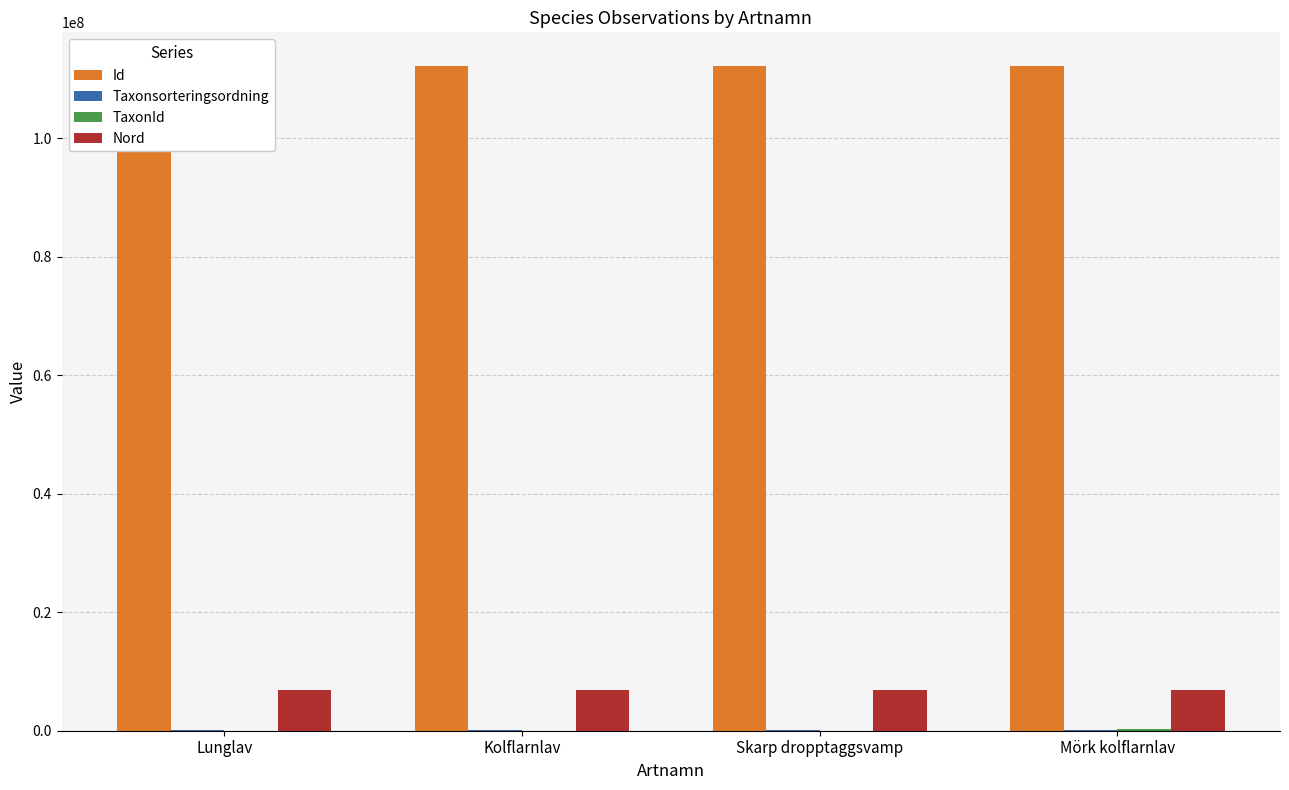

What is the smallest value displayed?

4366